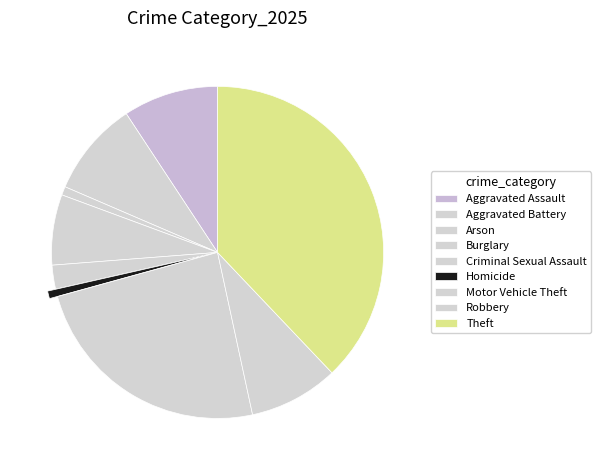

Between Criminal Sexual Assault and Homicide, which is larger?

Criminal Sexual Assault